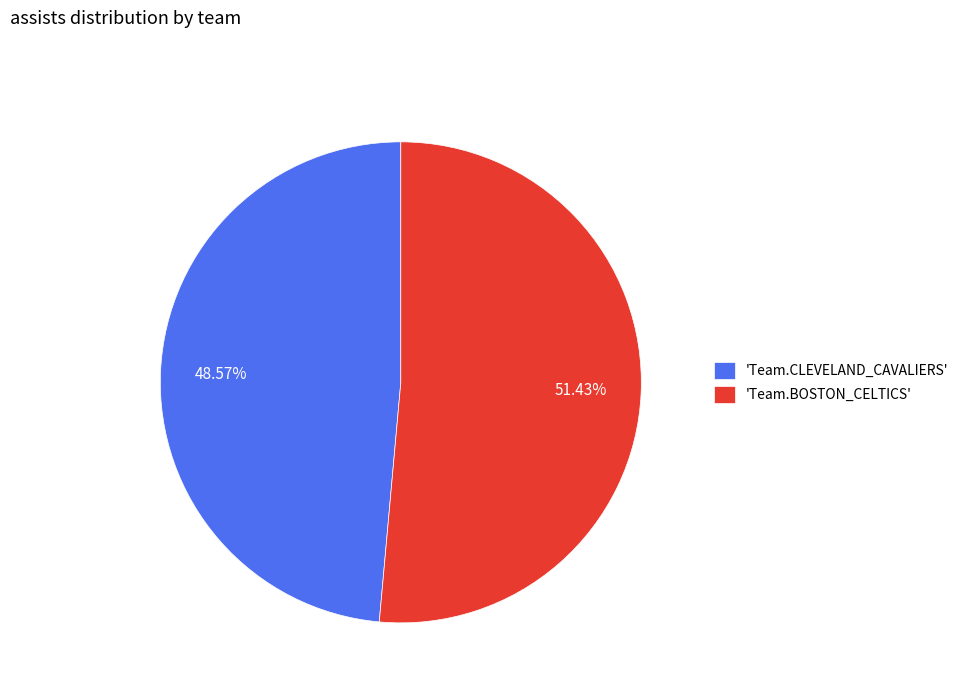

How many slices are in this pie chart?

2